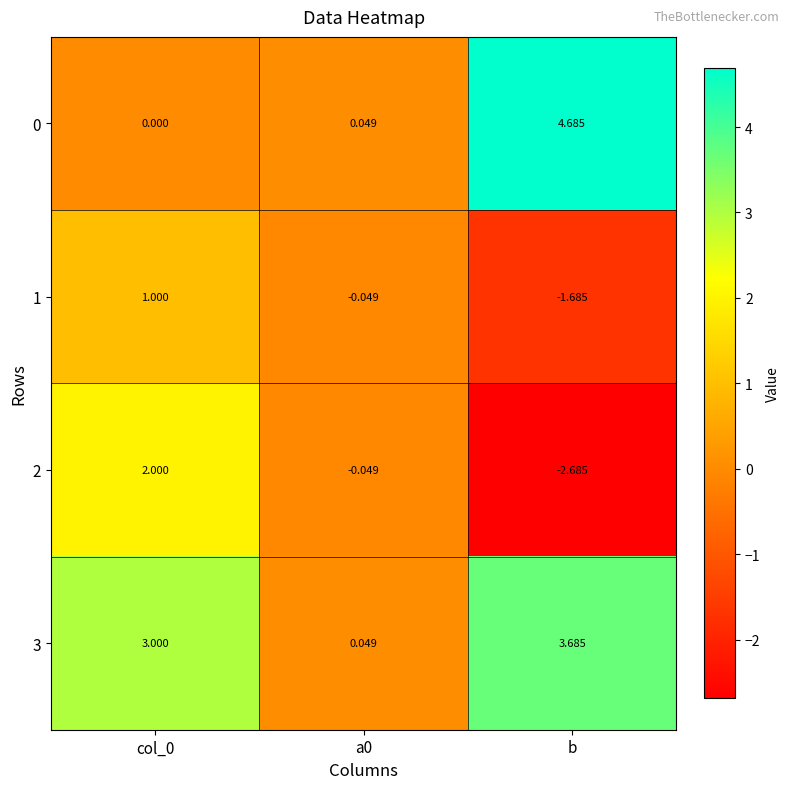

Which label corresponds to the smallest value in the chart?

b